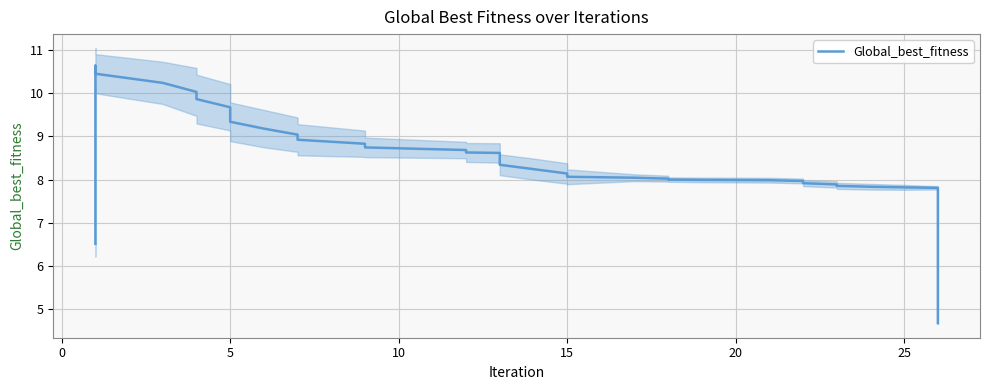

What is the maximum value shown in the chart?

10.6